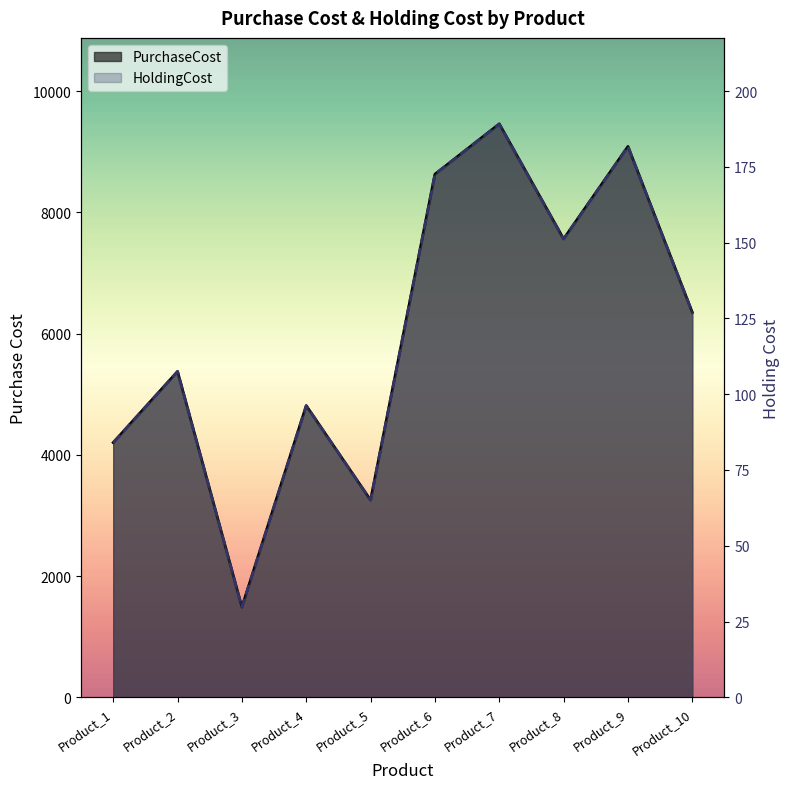

True or false: HoldingCost and PurchaseCost cross at least once.

False